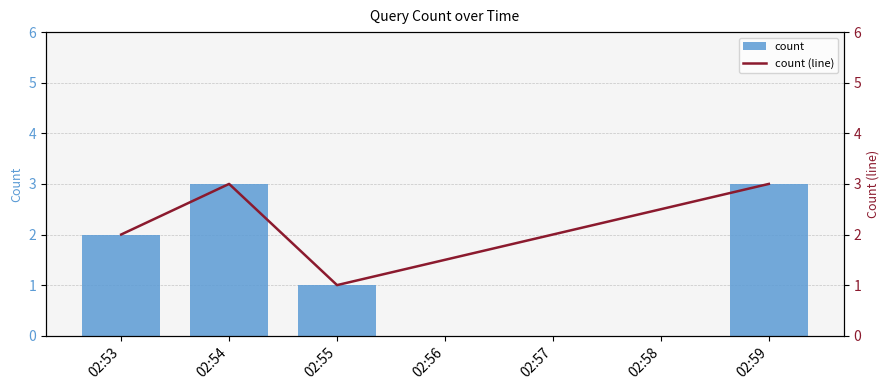

What is the value of the count bar at the 2nd from the left?

3